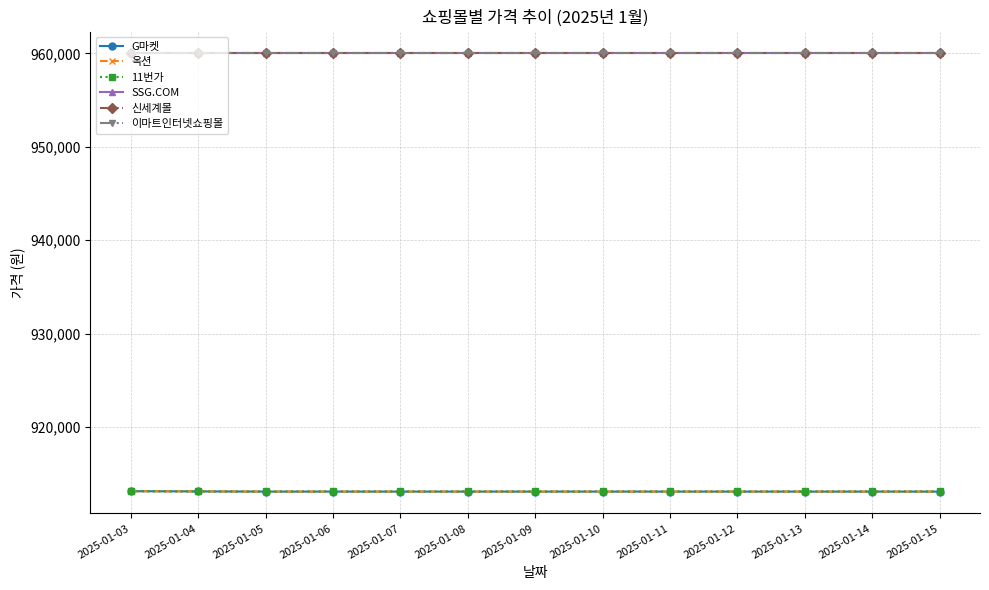

Is it true that 신세계몰 equals 960000 at 2025-01-07?

True